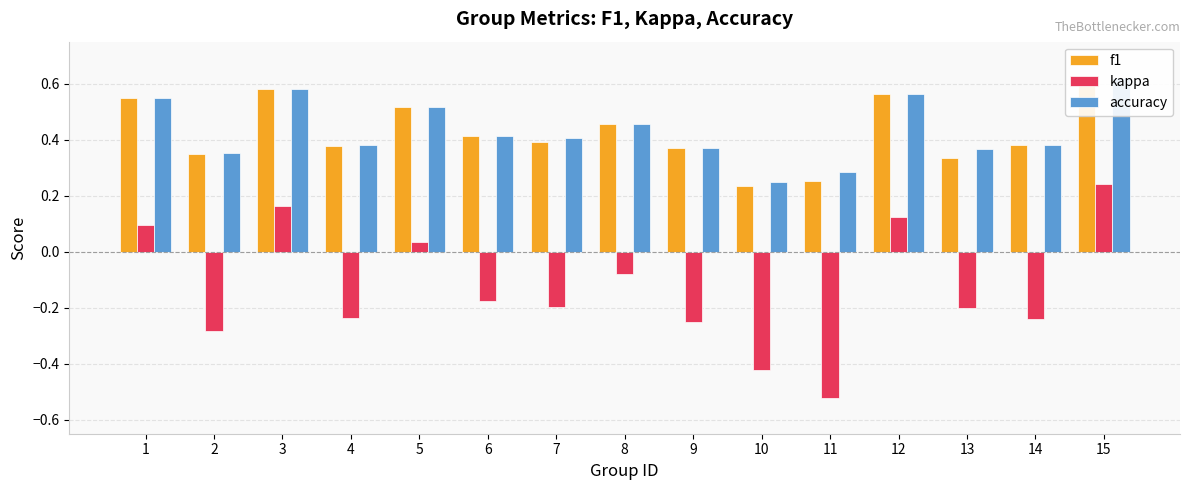

Which series has the largest total across all categories?

accuracy